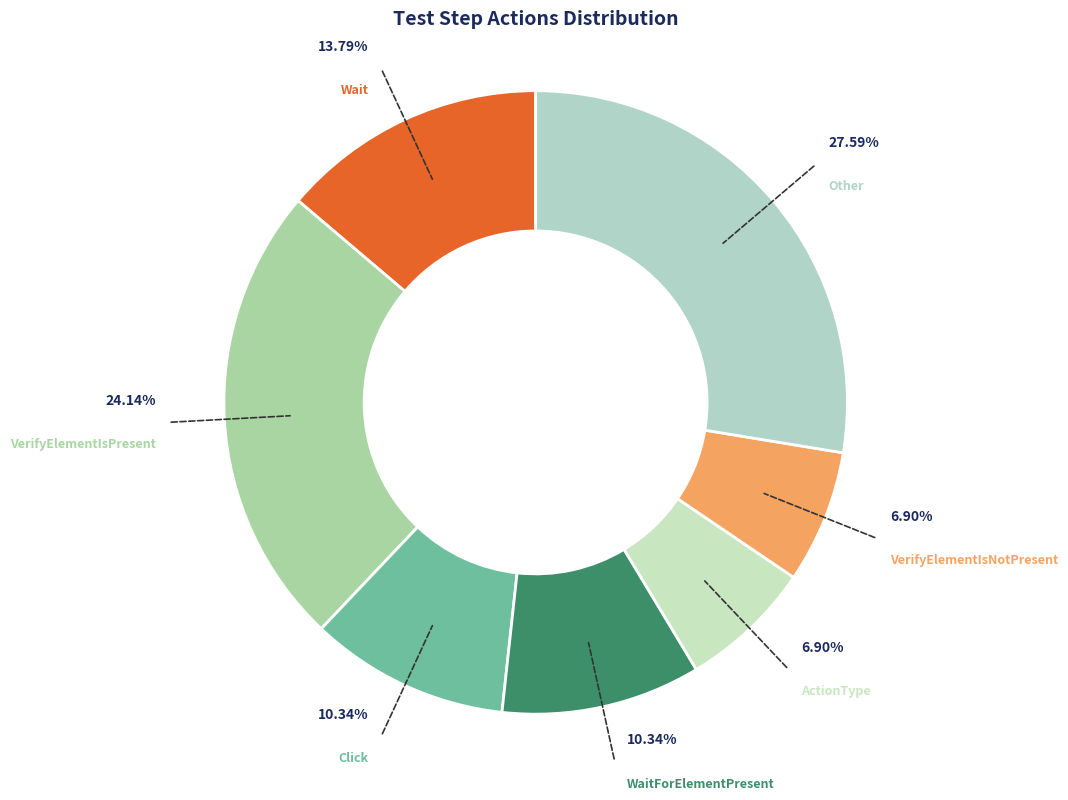

Count the number of slices in the pie.

7